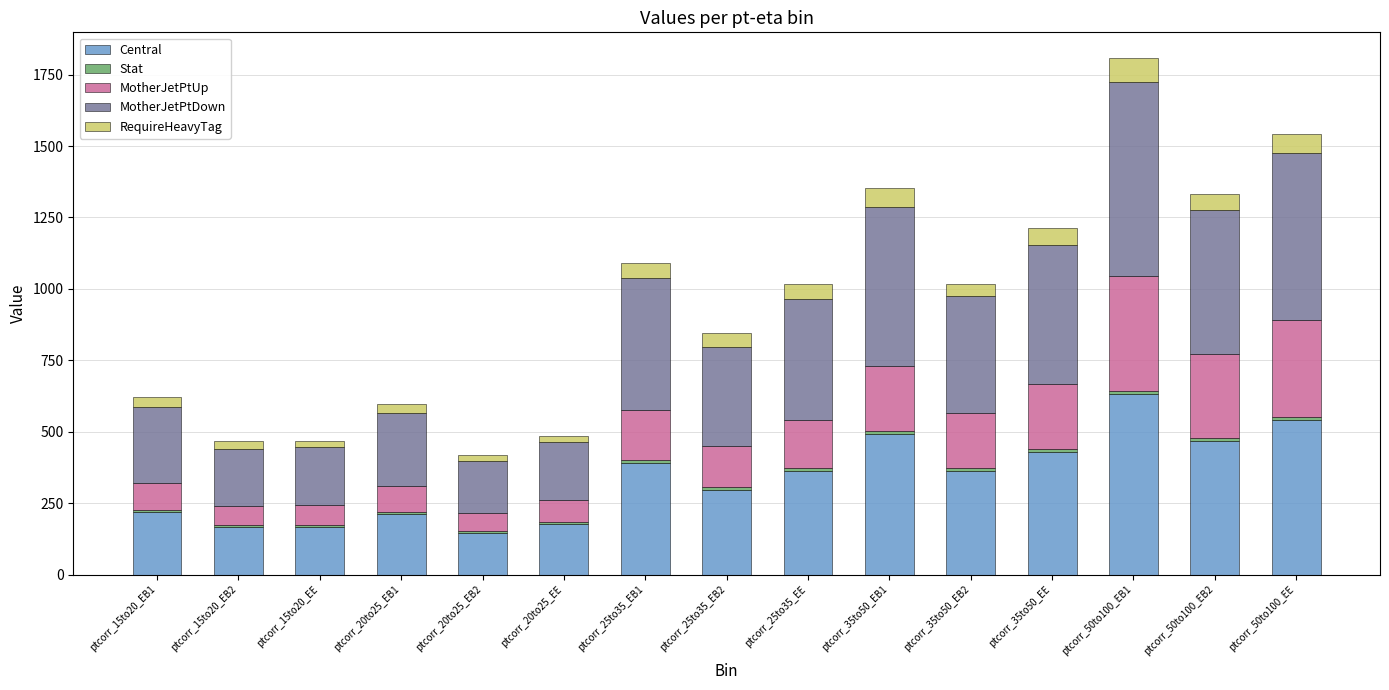

What is the highest value of the Central series?

630.5